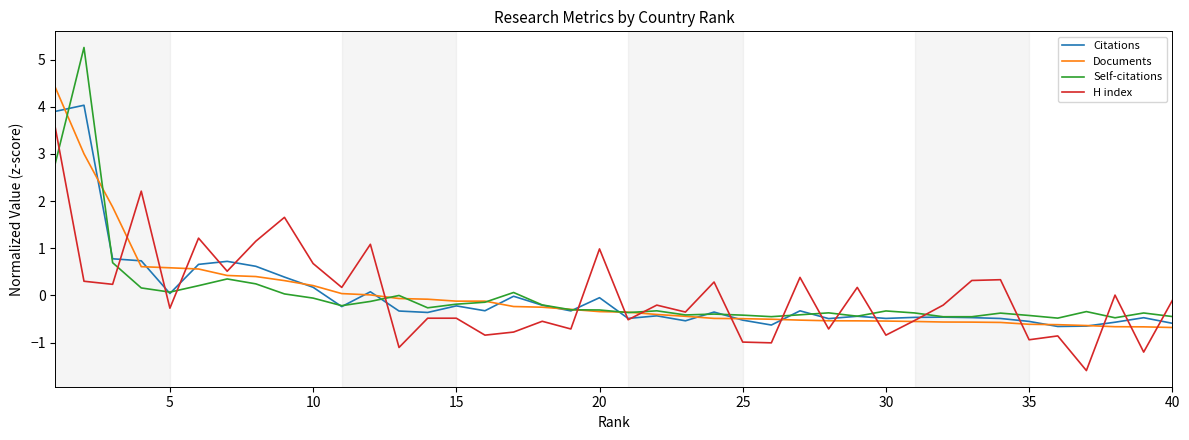

Which series has the largest range (max minus min)?

Self-citations